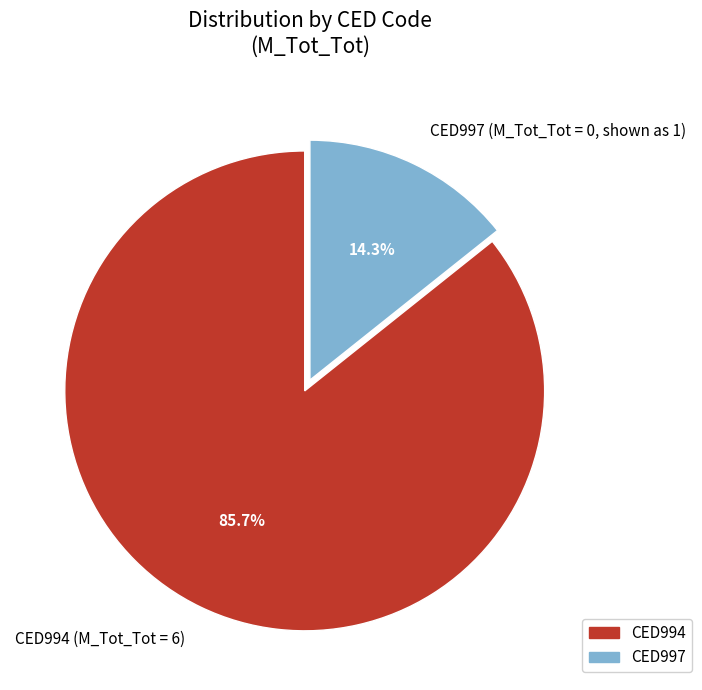

Which has a higher value, CED994 (M_Tot_Tot = 6) or CED997 (M_Tot_Tot = 0, shown as 1)?

CED994 (M_Tot_Tot = 6)